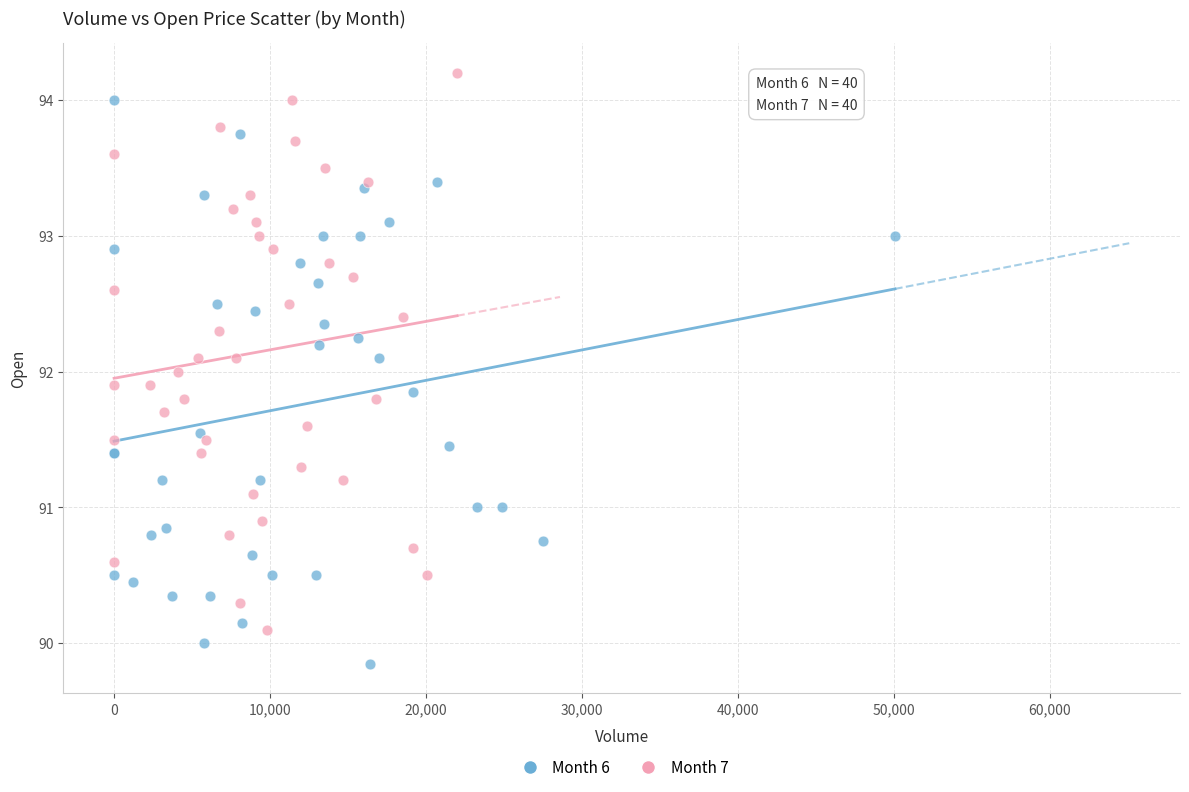

Which series contains the lowest Y value?

Month 6